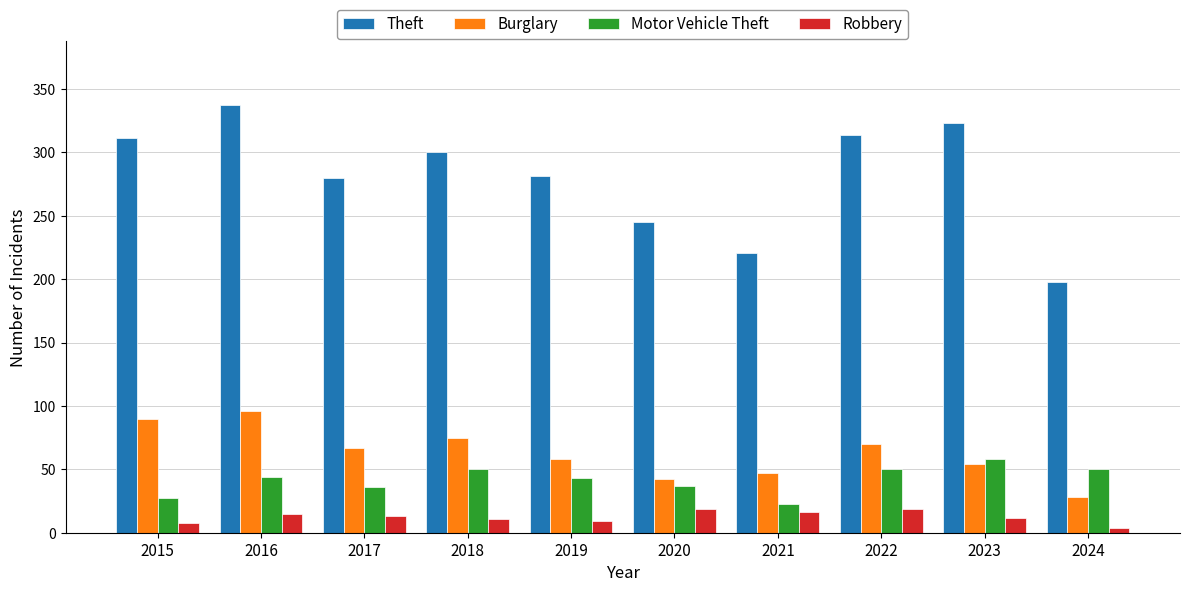

Is it true that Motor Vehicle Theft equals 50 at 2022?

True